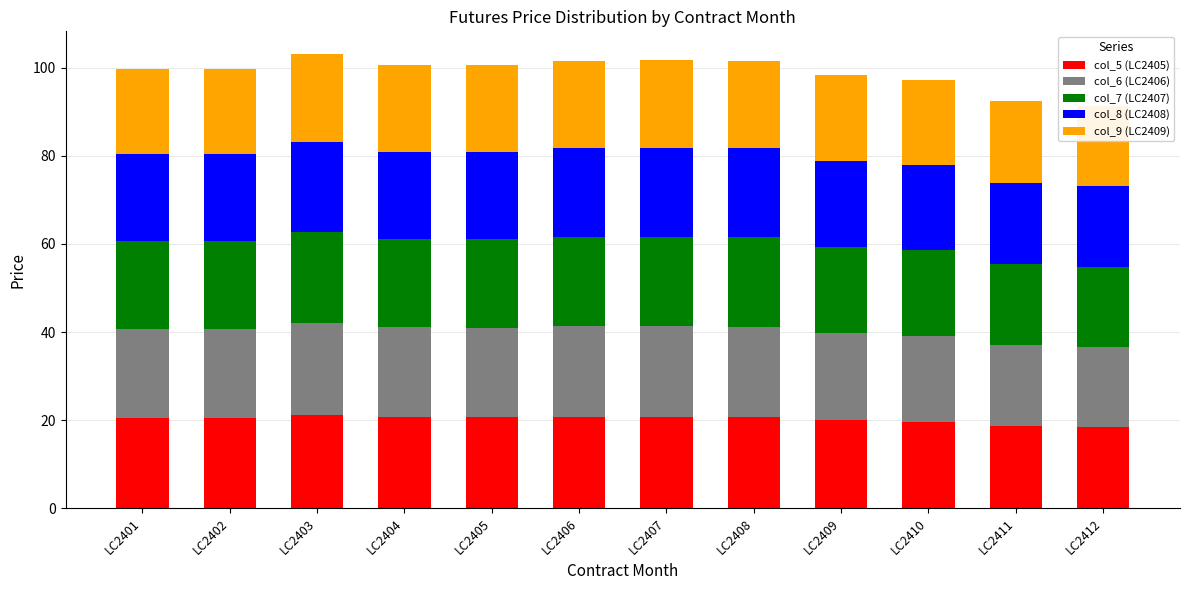

Reading left to right, extract all data points from this chart.

col_5 (LC2405): LC2401=20.5	LC2402=20.6	LC2403=21.2	LC2404=20.7	LC2405=20.7	LC2406=20.8	LC2407=20.8	LC2408=20.8	LC2409=20.0	LC2410=19.7	LC2411=18.7	LC2412=18.5
col_6 (LC2406): LC2401=20.2	LC2402=20.2	LC2403=20.9	LC2404=20.4	LC2405=20.3	LC2406=20.5	LC2407=20.5	LC2408=20.5	LC2409=19.7	LC2410=19.5	LC2411=18.4	LC2412=18.2
col_7 (LC2407): LC2401=19.9	LC2402=20.0	LC2403=20.7	LC2404=20.1	LC2405=20.1	LC2406=20.3	LC2407=20.3	LC2408=20.3	LC2409=19.6	LC2410=19.4	LC2411=18.4	LC2412=18.2
col_8 (LC2408): LC2401=19.7	LC2402=19.7	LC2403=20.3	LC2404=19.8	LC2405=19.9	LC2406=20.1	LC2407=20.1	LC2408=20.1	LC2409=19.6	LC2410=19.4	LC2411=18.4	LC2412=18.3
col_9 (LC2409): LC2401=19.4	LC2402=19.3	LC2403=20.0	LC2404=19.5	LC2405=19.6	LC2406=19.8	LC2407=19.9	LC2408=19.9	LC2409=19.4	LC2410=19.3	LC2411=18.4	LC2412=18.2